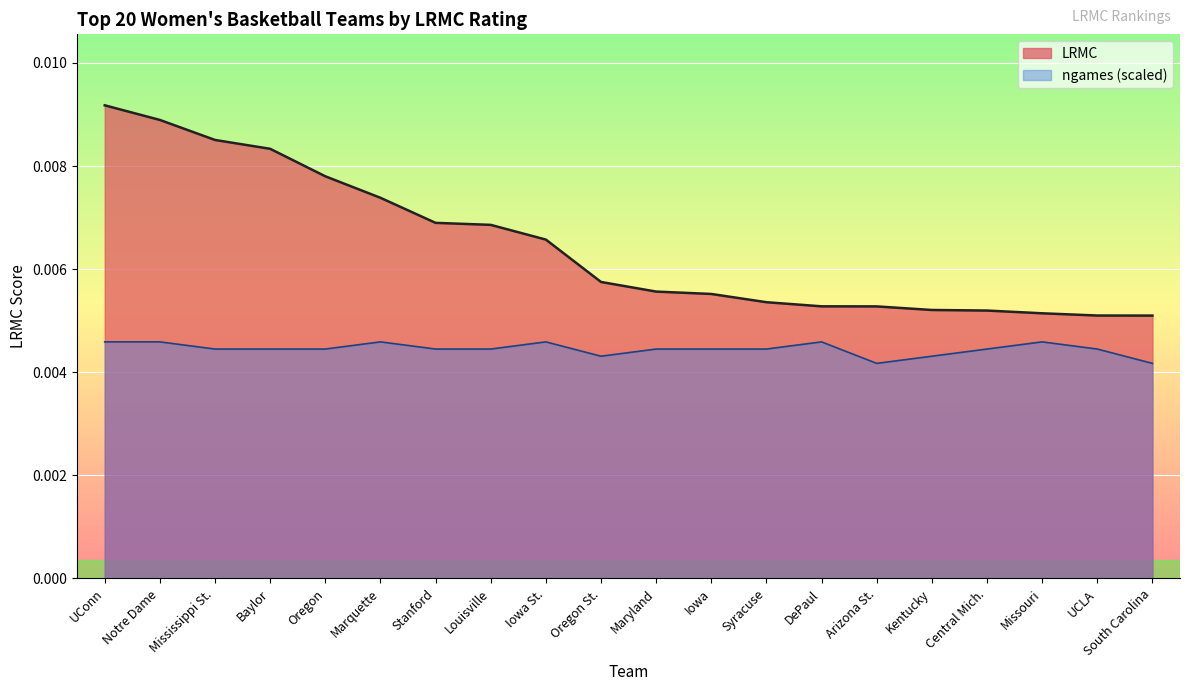

How many ngames values are between 0 and 1?

20